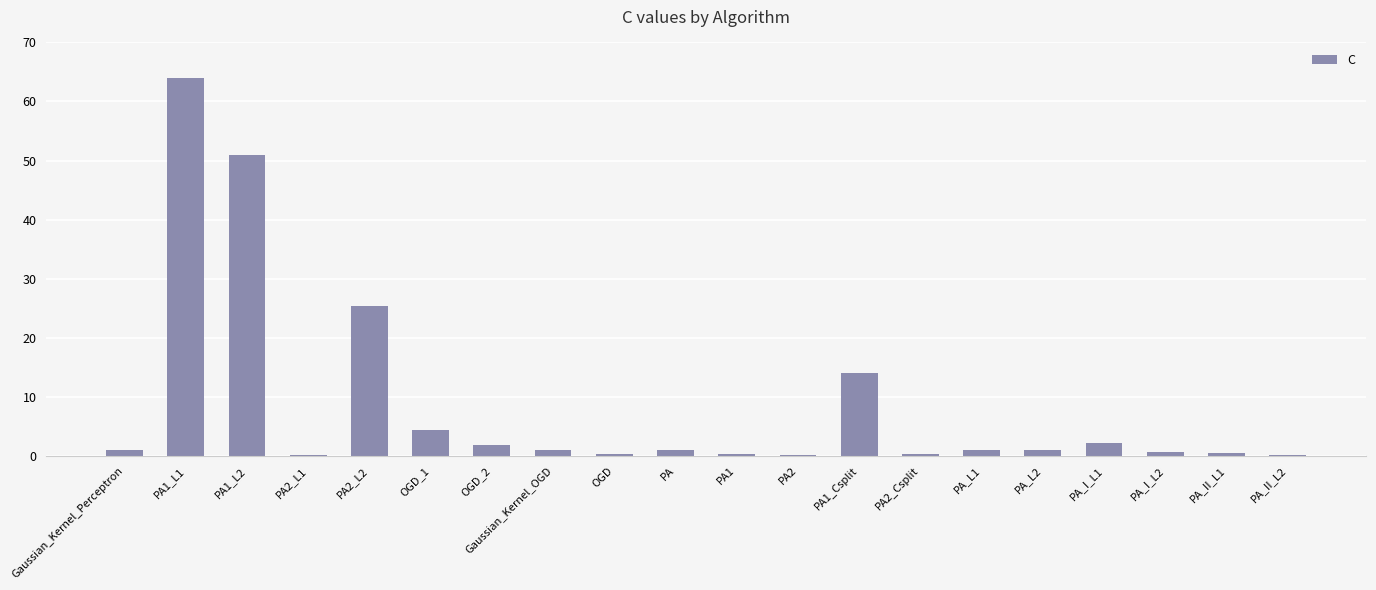

Which label corresponds to the largest value in the chart?

PA1_L1